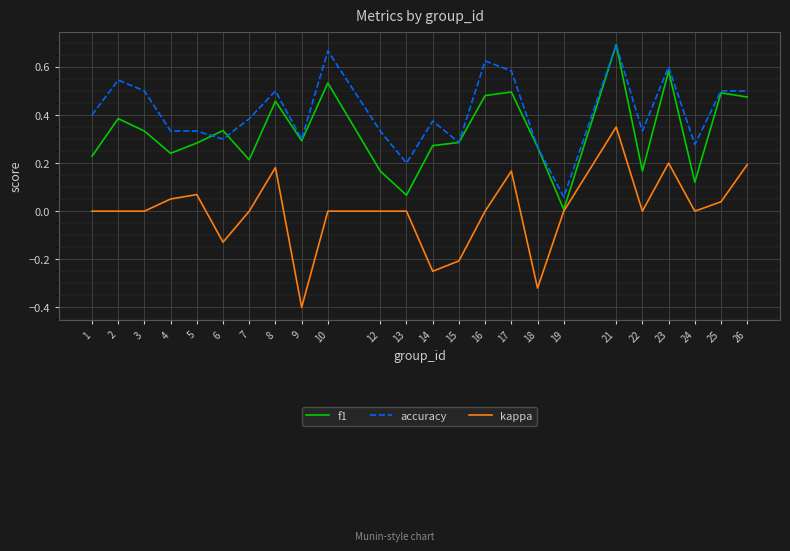

True or false: f1 has a value of 0.7 at 2.

False